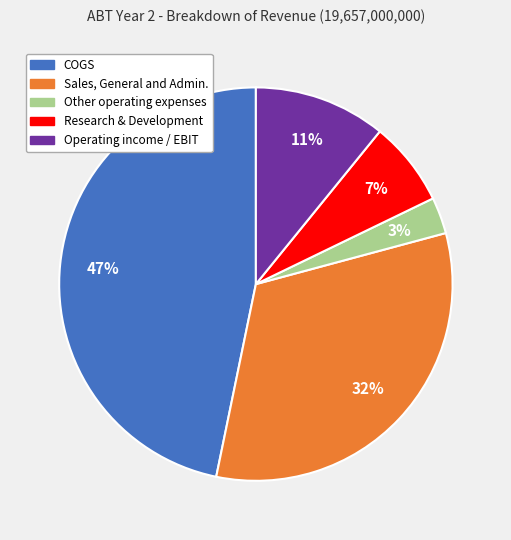

How many slices are in this pie chart?

5